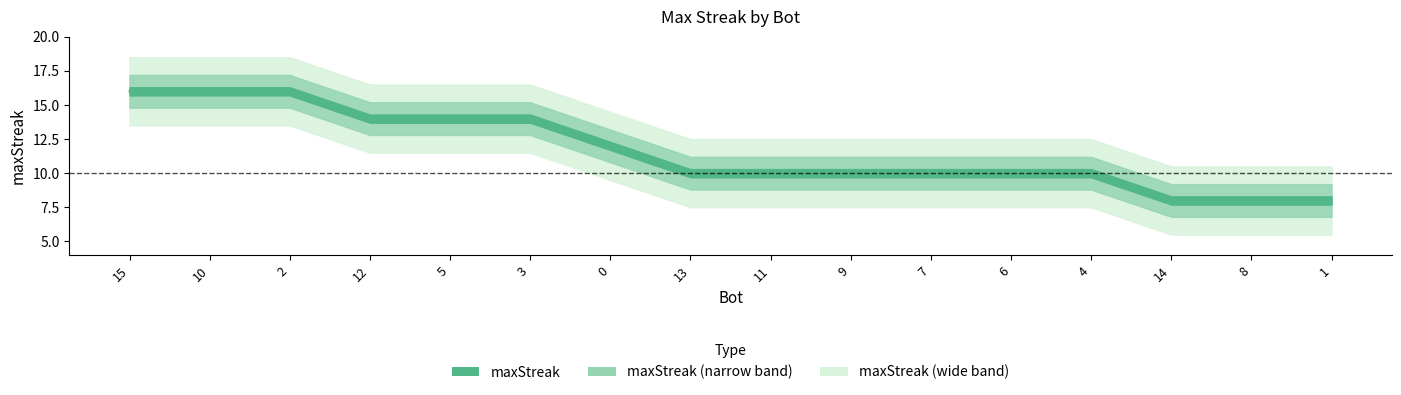

What is the label of the 3rd point from the left?

2